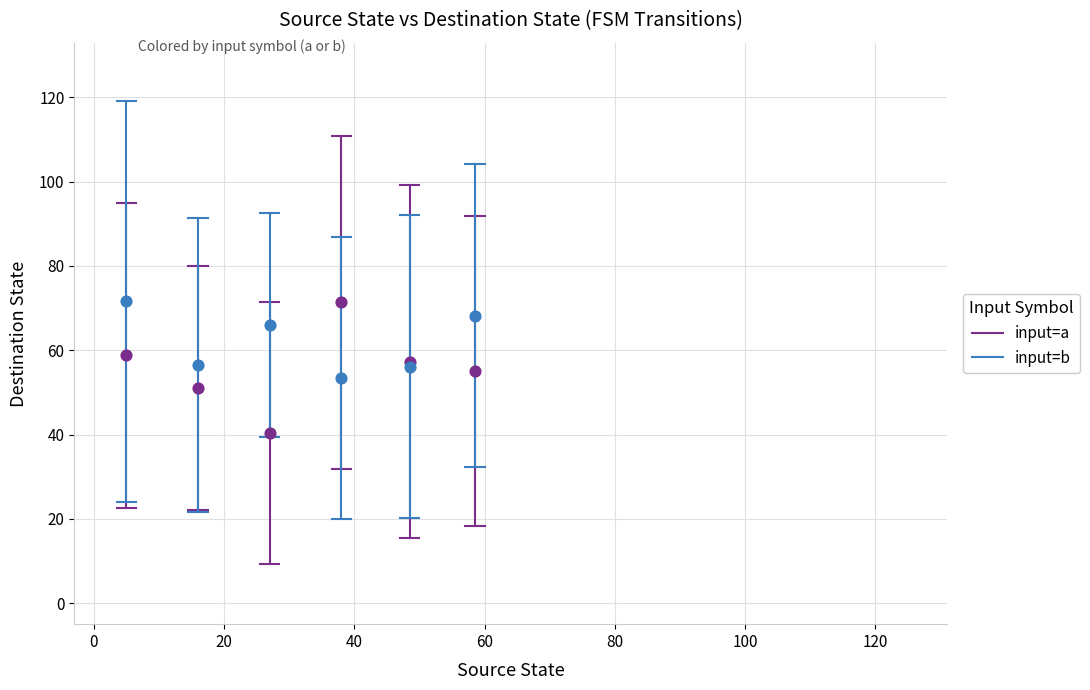

Which series has the largest Y range (max minus min)?

input=a